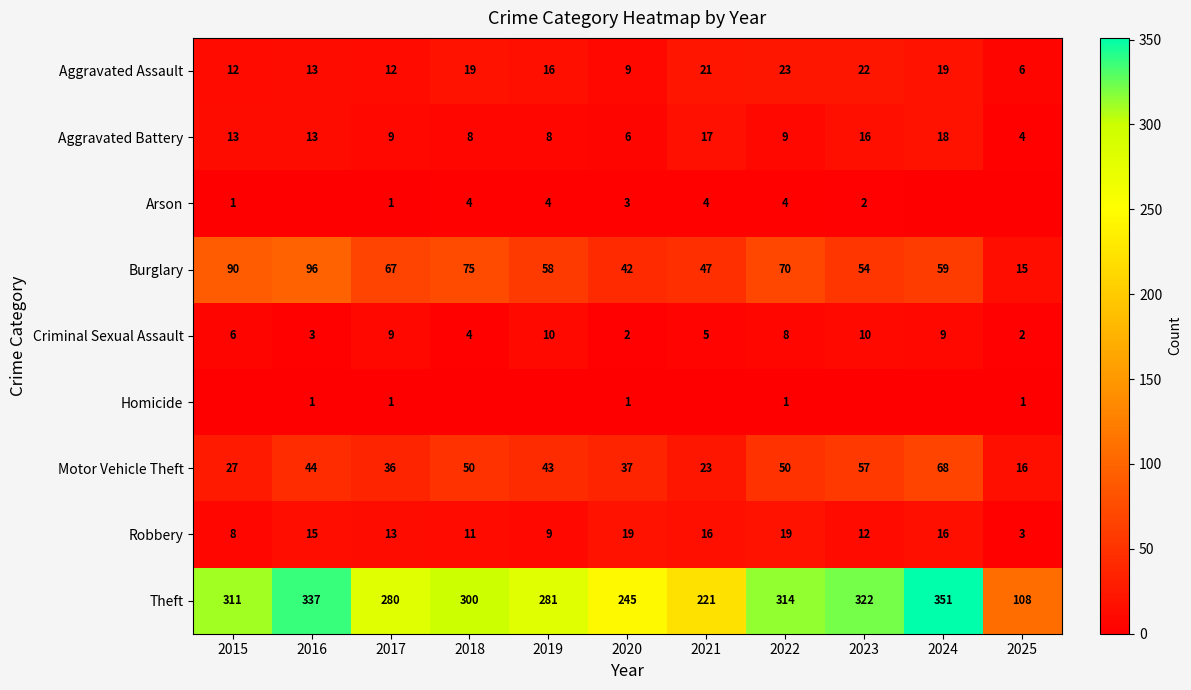

How many Criminal Sexual Assault values are between 3 and 9?

7